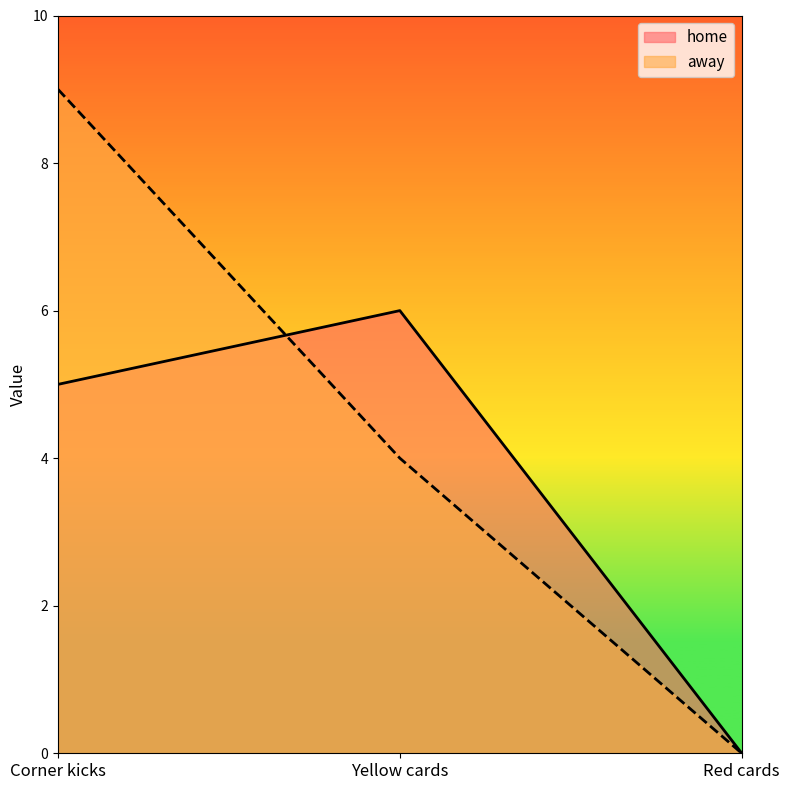

What is the label of the 1st point from the right?

Red cards